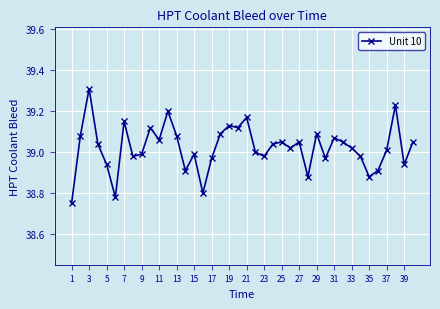

What is the difference between the maximum and minimum values?

0.6